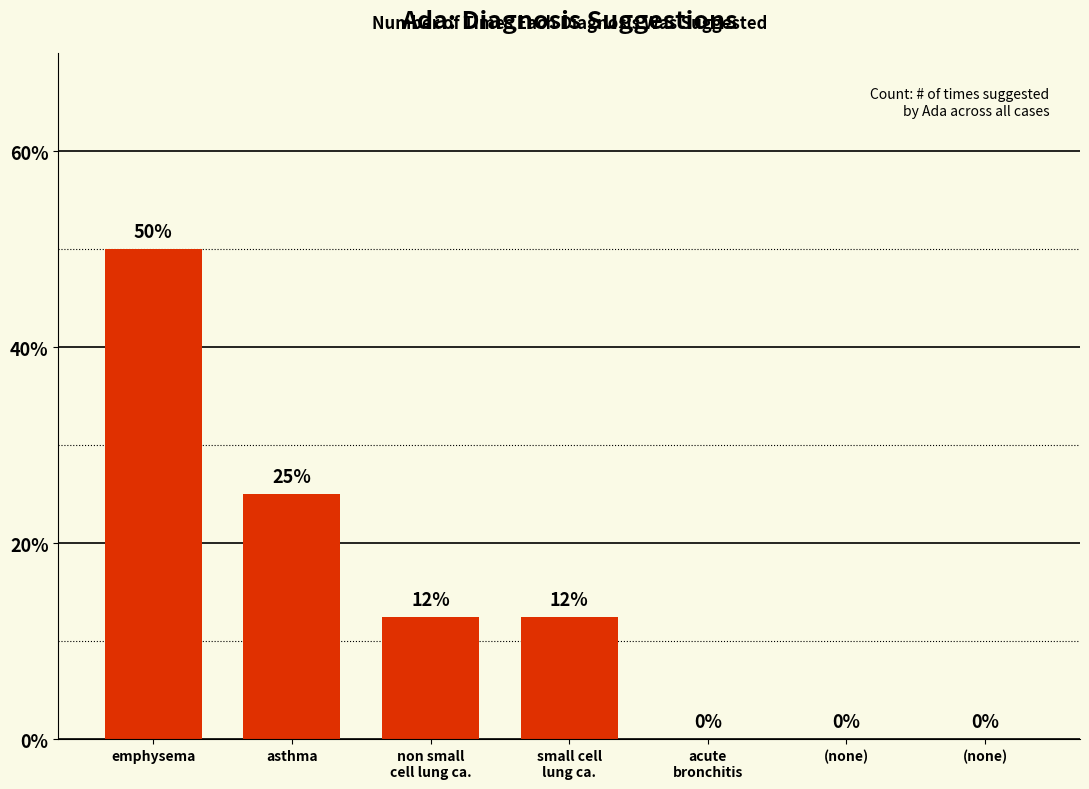

The value at non small
cell lung ca. is 12.5. True or false?

True